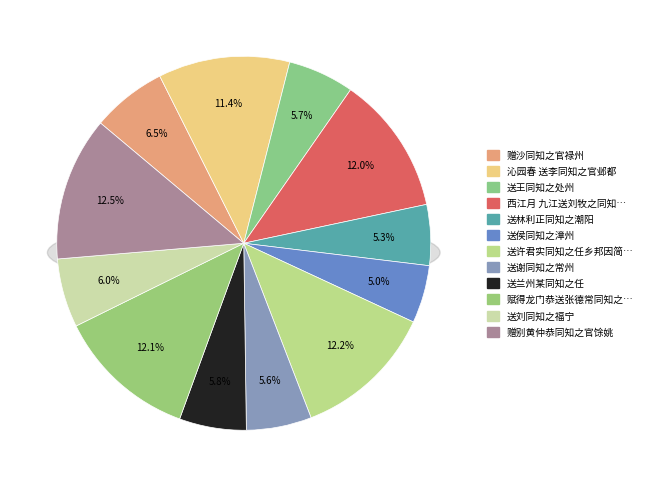

How much of the chart is everything except 送兰州某同知之任?

94.2%